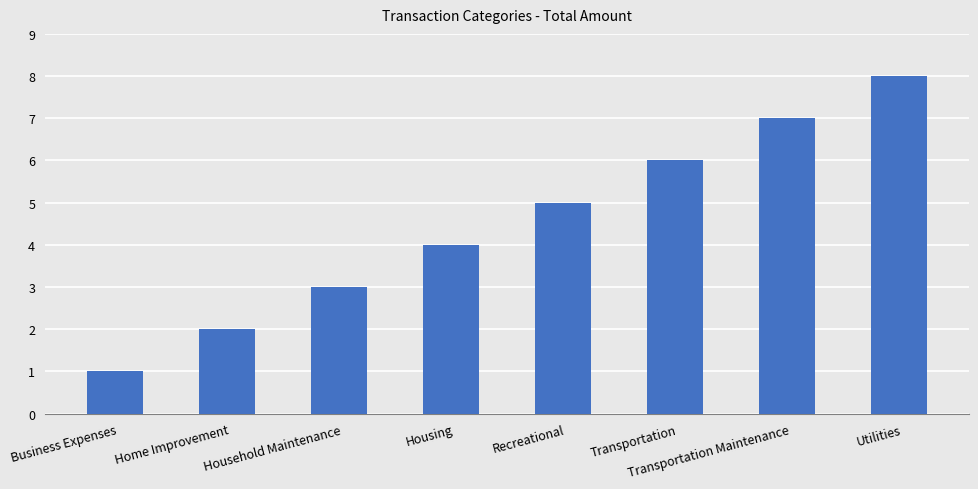

Rank the categories by value from highest to lowest.

Utilities, Transportation Maintenance, Transportation, Recreational, Housing, Household Maintenance, Home Improvement, Business Expenses